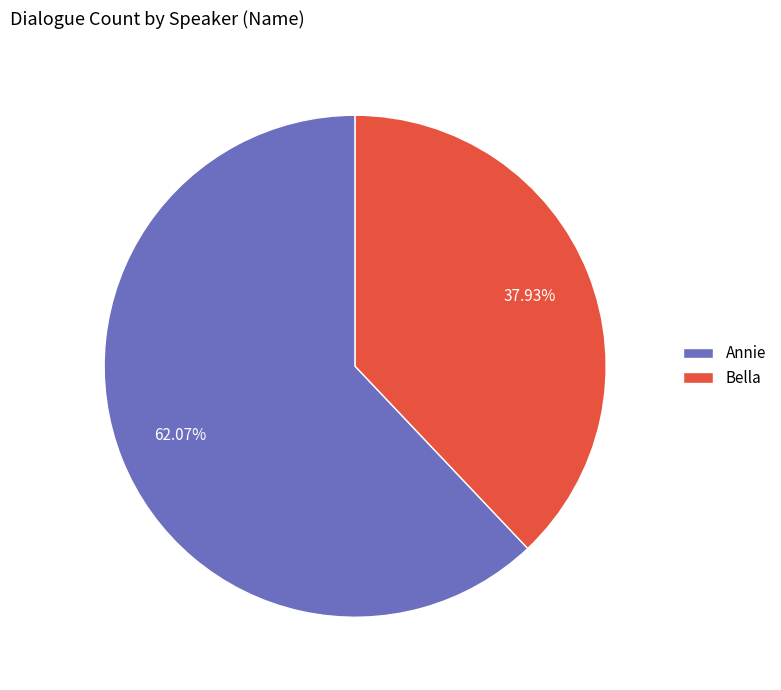

What percentage is the Bella slice, to the nearest percent?

38%